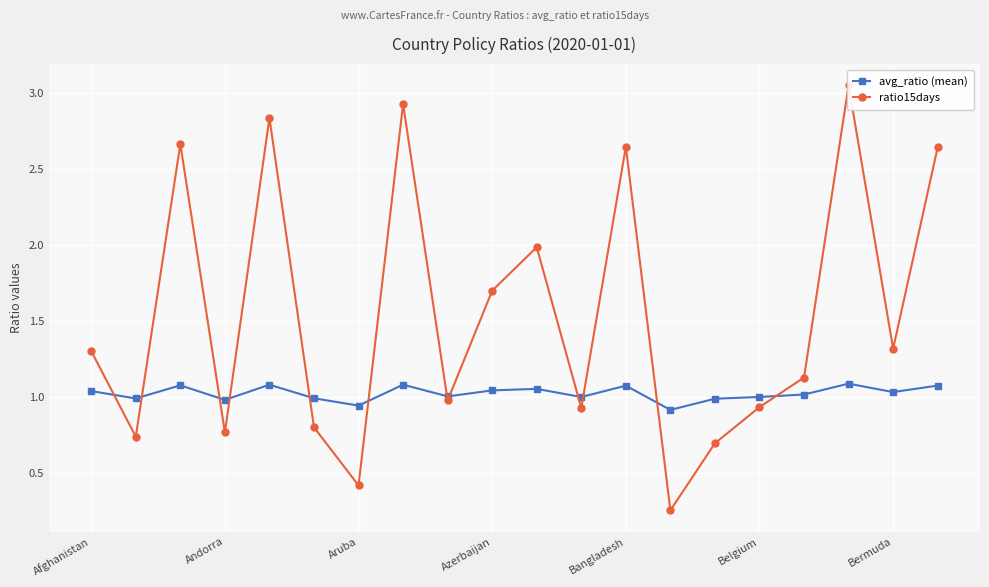

Rank the series at 16 from lowest to highest value.

avg_ratio (mean), ratio15days